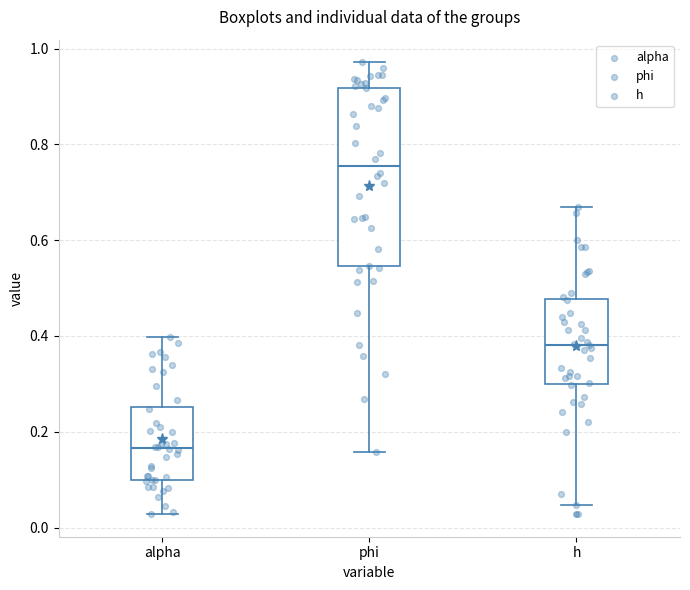

Comparing the boxes themselves (not the whiskers), which one is the tallest?

phi